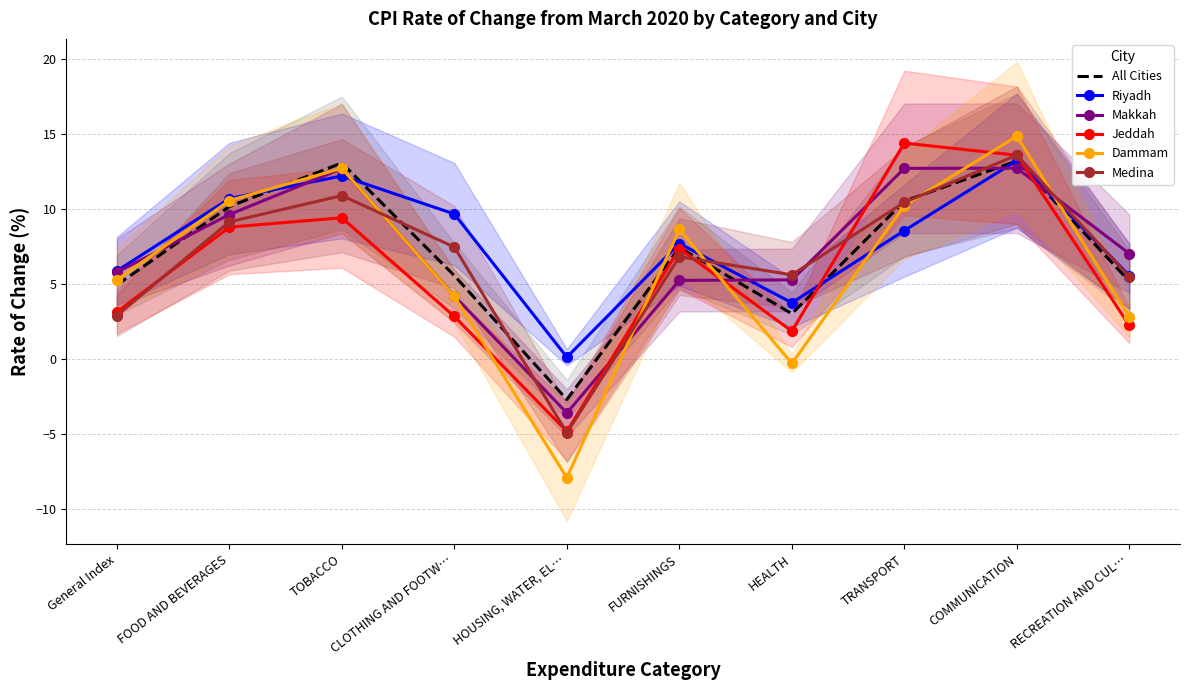

What are all the series names shown in the legend?

All Cities, Riyadh, Makkah, Jeddah, Dammam, Medina